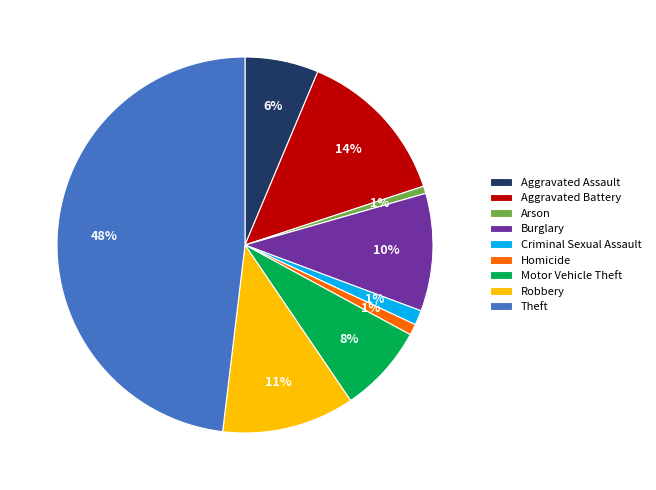

Do Arson and Aggravated Assault together represent more than half of the pie?

No